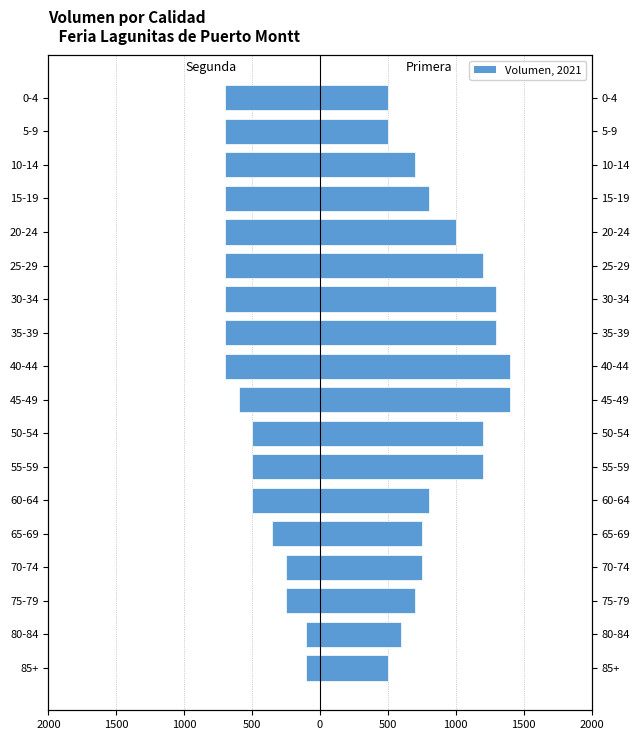

Is it true that Segunda (Female) equals -473 at 10-14?

False